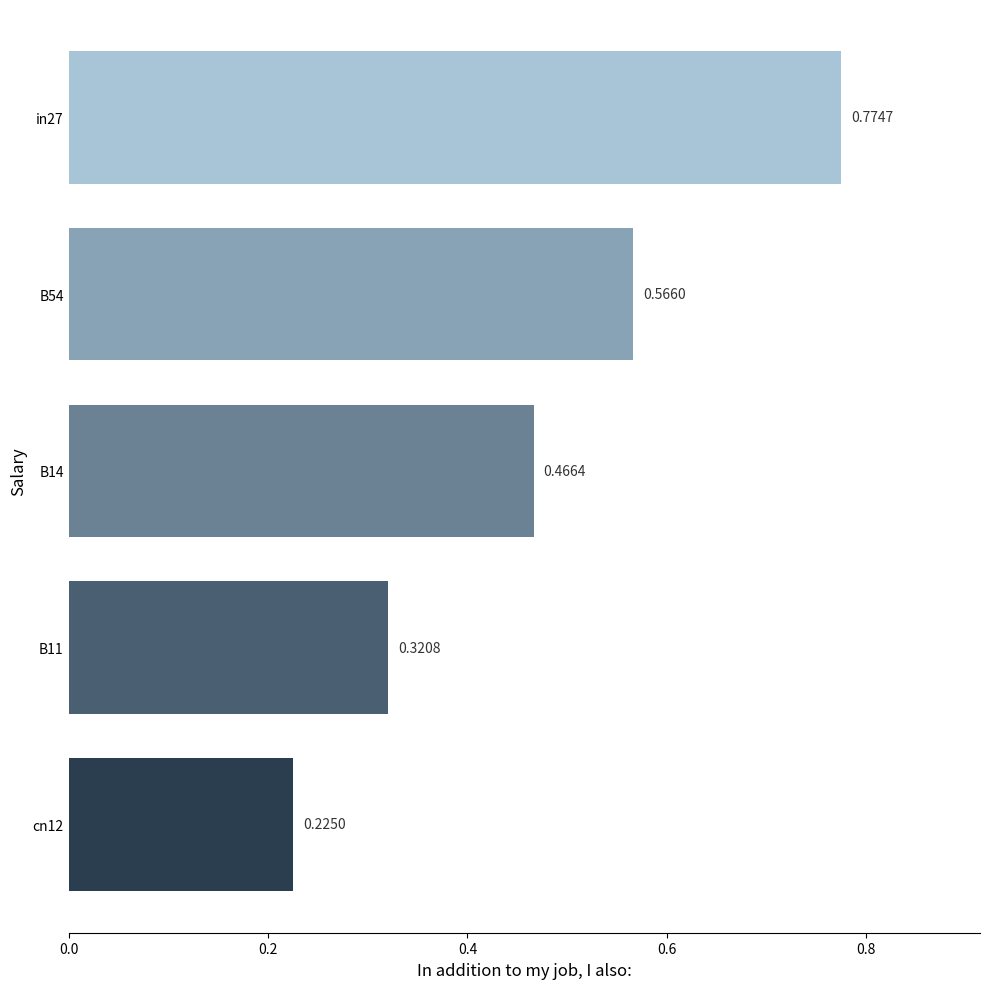

What is the sum of the values at cn12 and B14?

0.7